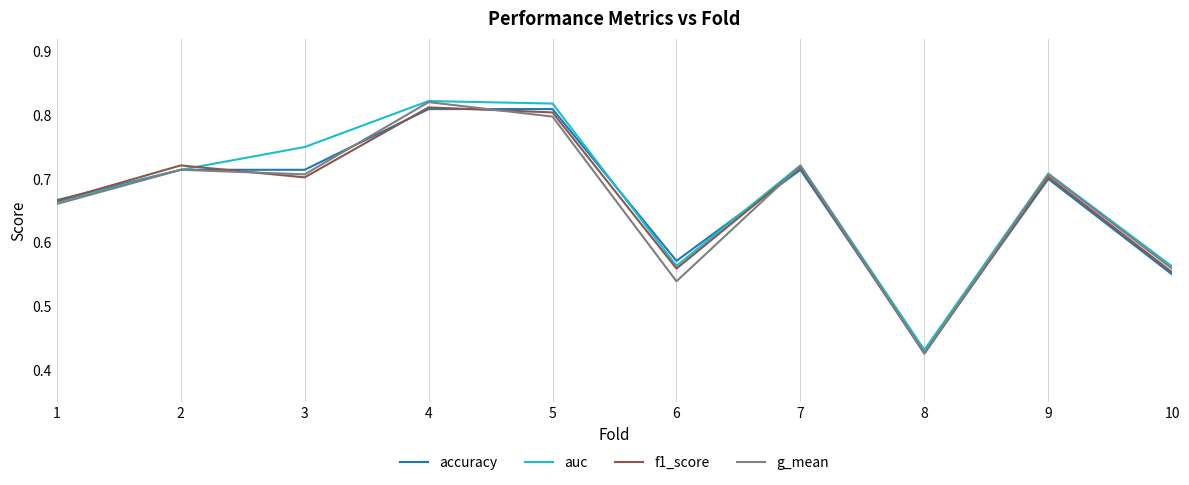

Between 9 and 10, which series saw the biggest shift?

accuracy